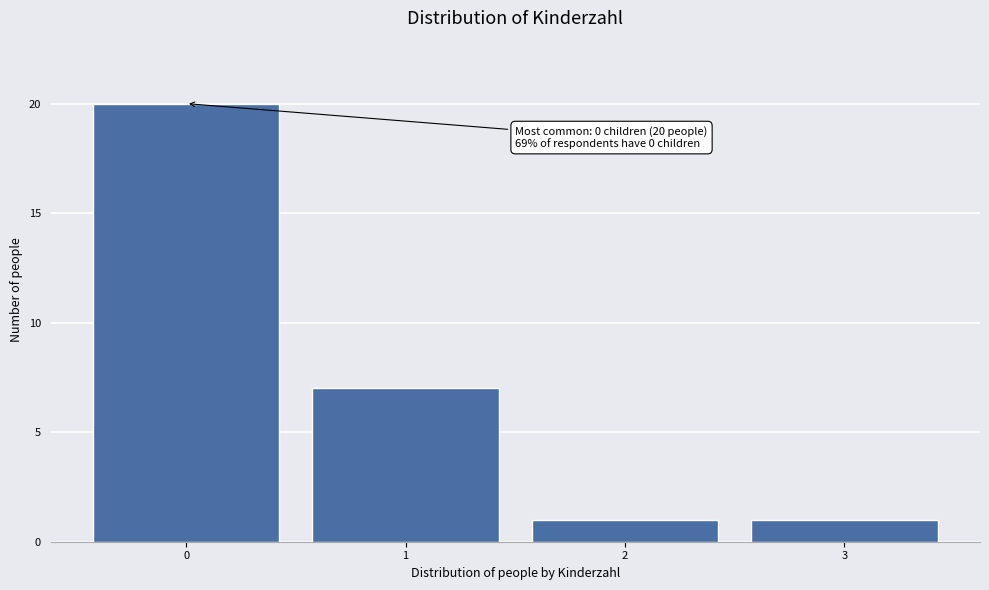

Reading left to right, extract all data points from this chart.

20	7	1	1